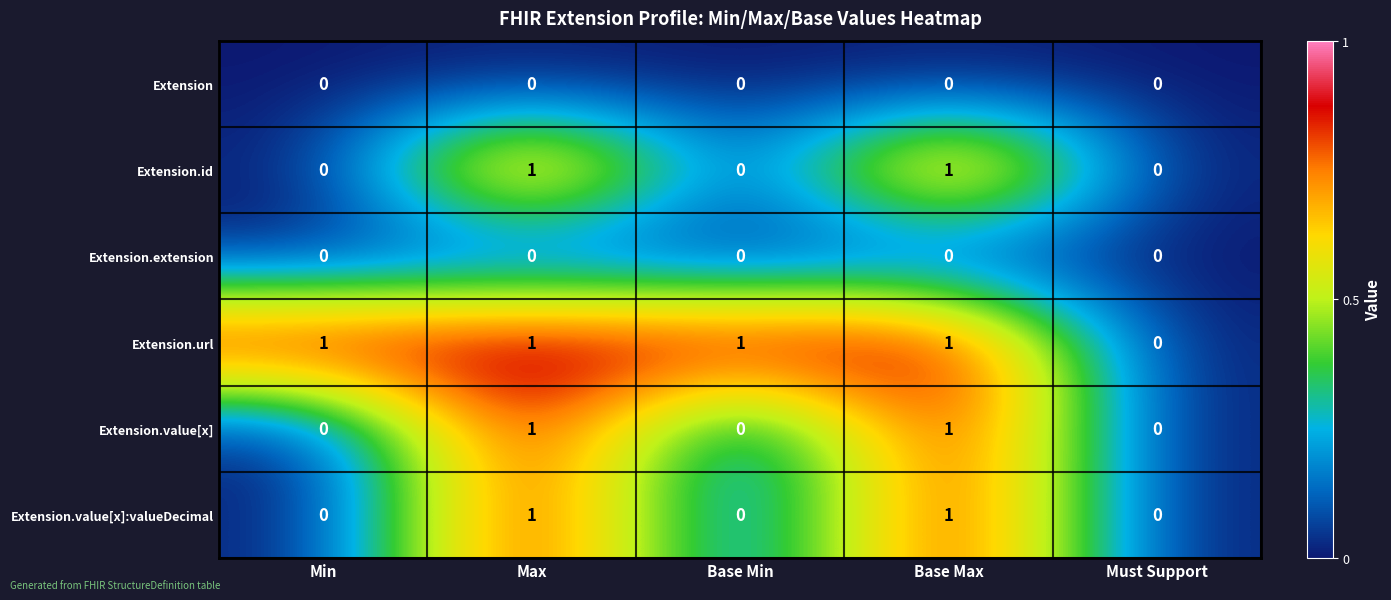

How many Extension.value[x] values are between 0 and 1?

5